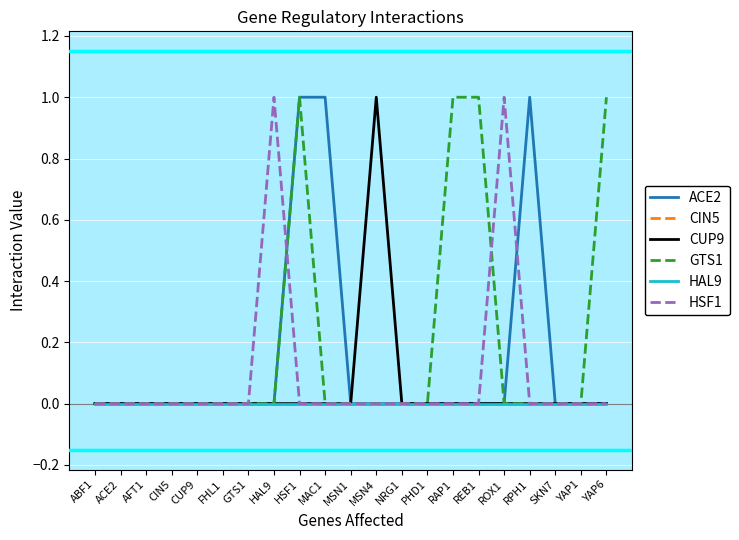

Rank the categories by CUP9 value from lowest to highest.

ABF1, ACE2, AFT1, CIN5, CUP9, FHL1, GTS1, HAL9, HSF1, MAC1, MSN1, NRG1, PHD1, RAP1, REB1, ROX1, RPH1, SKN7, YAP1, YAP6, MSN4